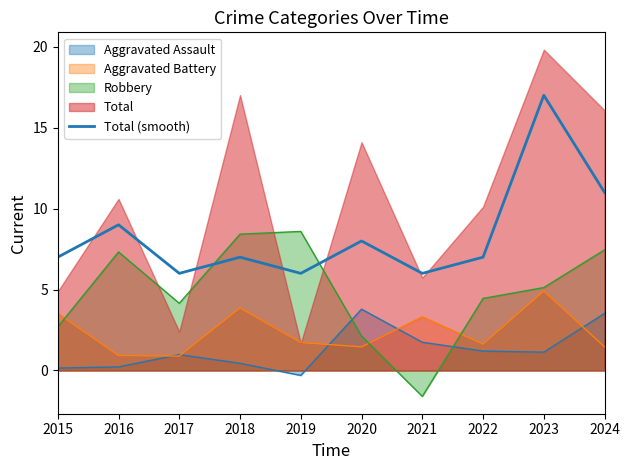

Does the chart have visible grid lines?

No